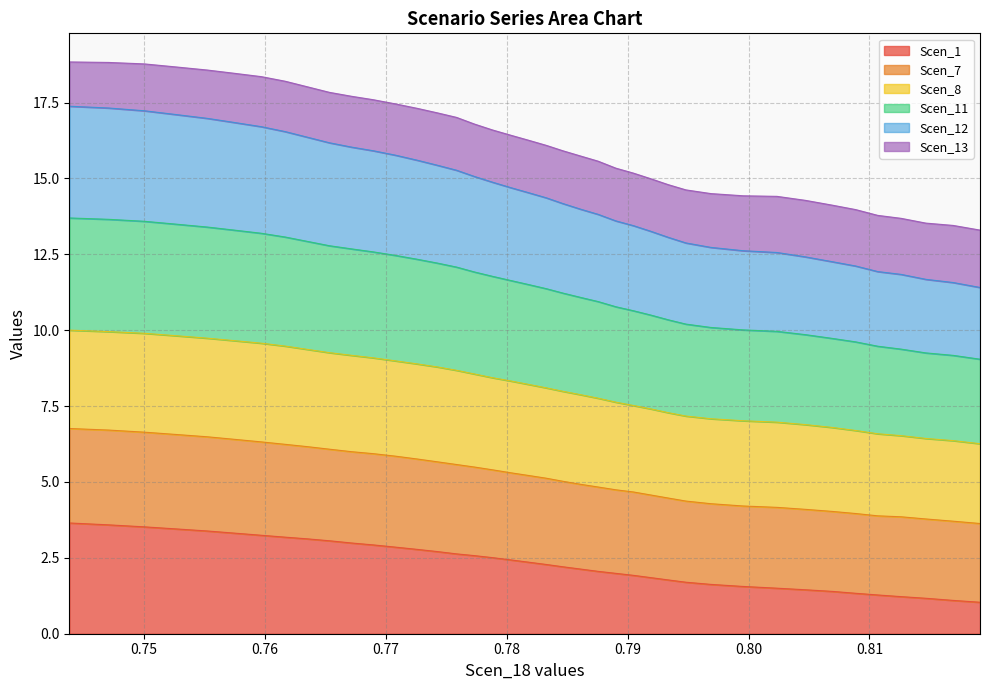

What is the sum of all Scen_12 values?

206.9